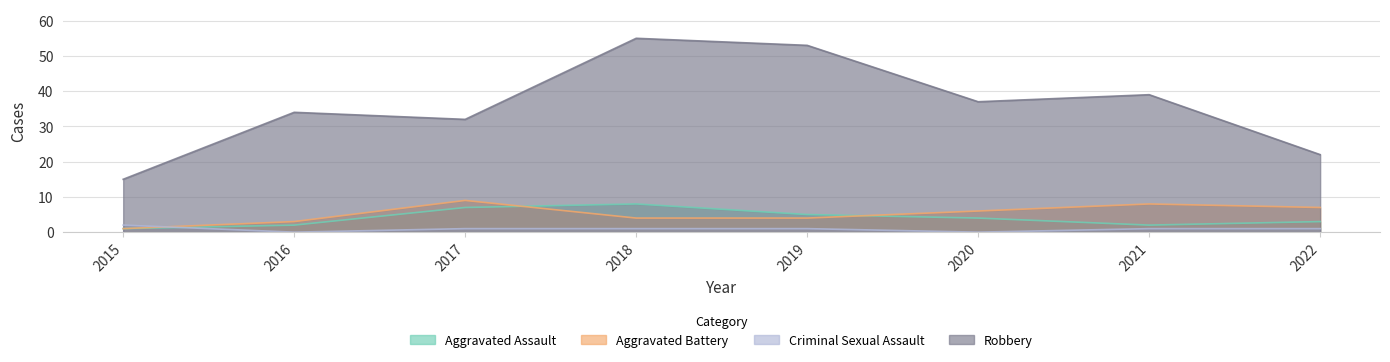

What is the difference between the maximum and minimum values in the Robbery series?

40